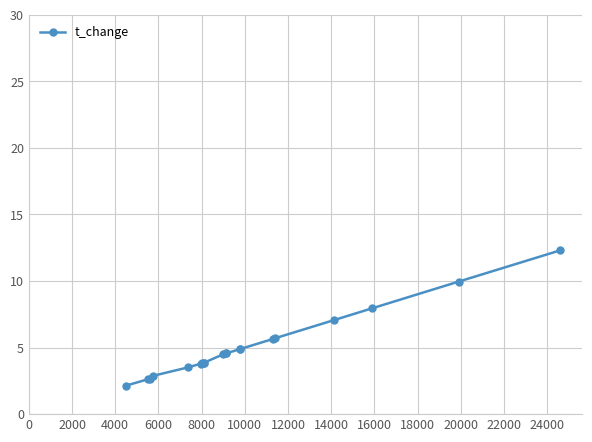

What is the difference between the maximum and second lowest values?

9.7